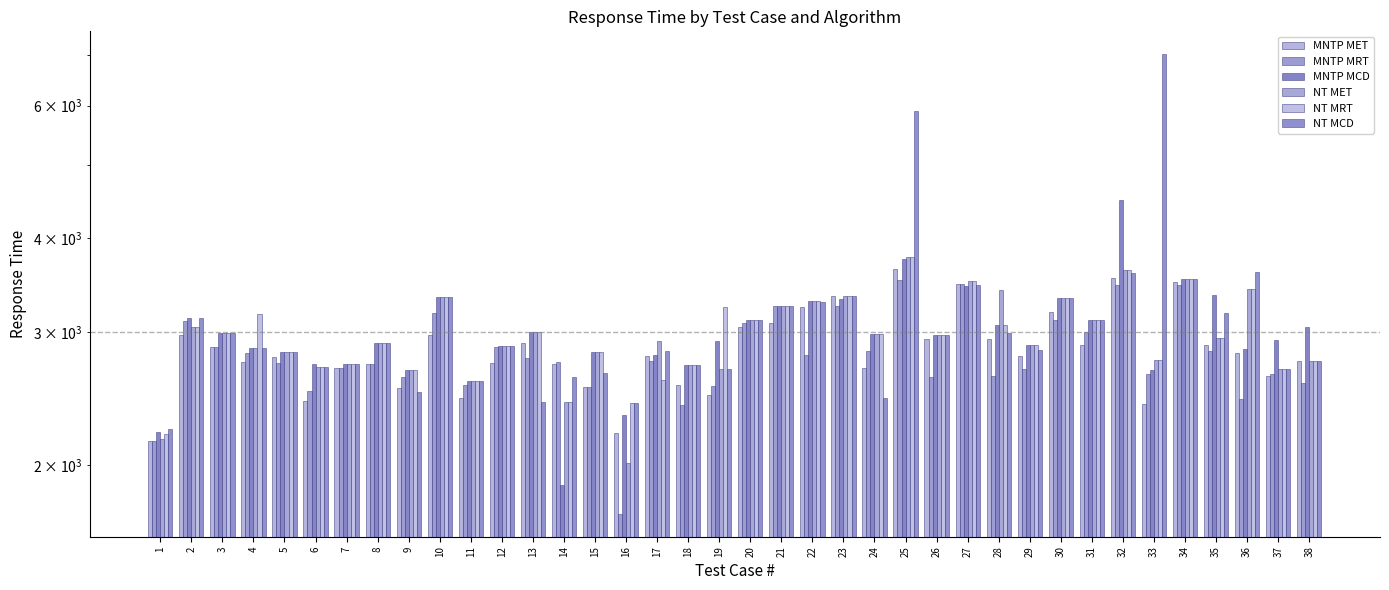

Reading left to right, list all the values displayed in this chart.

MNTP MET: 1=2152	2=2977	3=2865	4=2738	5=2777	6=2430	7=2693	8=2724	9=2531	10=2970	11=2457	12=2733	13=2904	14=2726	15=2538	16=2205	17=2789	18=2553	19=2473	20=3045	21=3087	22=3236	23=3350	24=2688	25=3634	26=2936	27=3472	28=2934	29=2790	30=3189	31=2885	32=3541	33=2412	34=3499	35=2883	36=2813	37=2623	38=2748
MNTP MRT: 1=2153	2=3102	3=2865	4=2819	5=2731	6=2510	7=2688	8=2724	9=2614	10=3182	11=2552	12=2867	13=2769	14=2736	15=2538	16=1722	17=2748	18=2404	19=2543	20=3082	21=3254	22=2794	23=3248	24=2831	25=3514	26=2617	27=3472	28=2627	29=2682	30=3118	31=3005	32=3462	33=2643	34=3462	35=2835	36=2447	37=2644	38=2571
MNTP MCD: 1=2214	2=3135	3=2991	4=2857	5=2825	6=2726	7=2718	8=2906	9=2676	10=3338	11=2585	12=2873	13=3001	14=1880	15=2826	16=2328	17=2802	18=2711	19=2921	20=3110	21=3254	22=3301	23=3324	24=2986	25=3751	26=2977	27=3457	28=3066	29=2889	30=3331	31=3117	32=4499	33=2671	34=3527	35=3361	36=2850	37=2927	38=3052
NT MET: 1=2163	2=3047	3=2991	4=2857	5=2825	6=2694	7=2718	8=2906	9=2676	10=3338	11=2585	12=2873	13=3001	14=2421	15=2826	16=2014	17=2917	18=2711	19=2680	20=3110	21=3254	22=3301	23=3350	24=2986	25=3771	26=2977	27=3506	28=3410	29=2889	30=3331	31=3117	32=3624	33=2755	34=3527	35=2947	36=3420	37=2680	38=2748
NT MRT: 1=2200	2=3047	3=2991	4=3171	5=2825	6=2694	7=2718	8=2906	9=2676	10=3338	11=2585	12=2873	13=3001	14=2421	15=2826	16=2417	17=2594	18=2711	19=3245	20=3110	21=3254	22=3301	23=3350	24=2986	25=3771	26=2977	27=3506	28=3066	29=2889	30=3331	31=3117	32=3624	33=2755	34=3527	35=2947	36=3420	37=2680	38=2748
NT MCD: 1=2230	2=3135	3=2991	4=2857	5=2825	6=2701	7=2718	8=2906	9=2497	10=3338	11=2585	12=2873	13=2423	14=2615	15=2651	16=2417	17=2833	18=2711	19=2680	20=3110	21=3254	22=3288	23=3350	24=2457	25=5894	26=2977	27=3465	28=2989	29=2841	30=3329	31=3117	32=3592	33=7017	34=3527	35=3183	36=3607	37=2680	38=2748